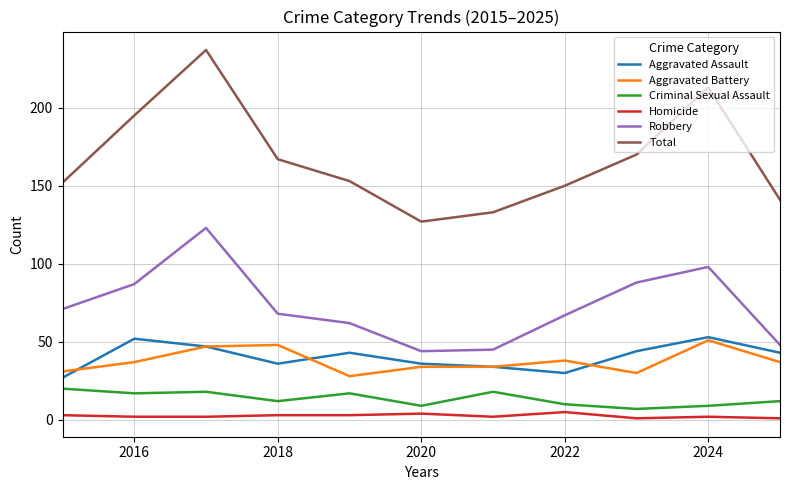

What is the minimum value for Robbery?

44